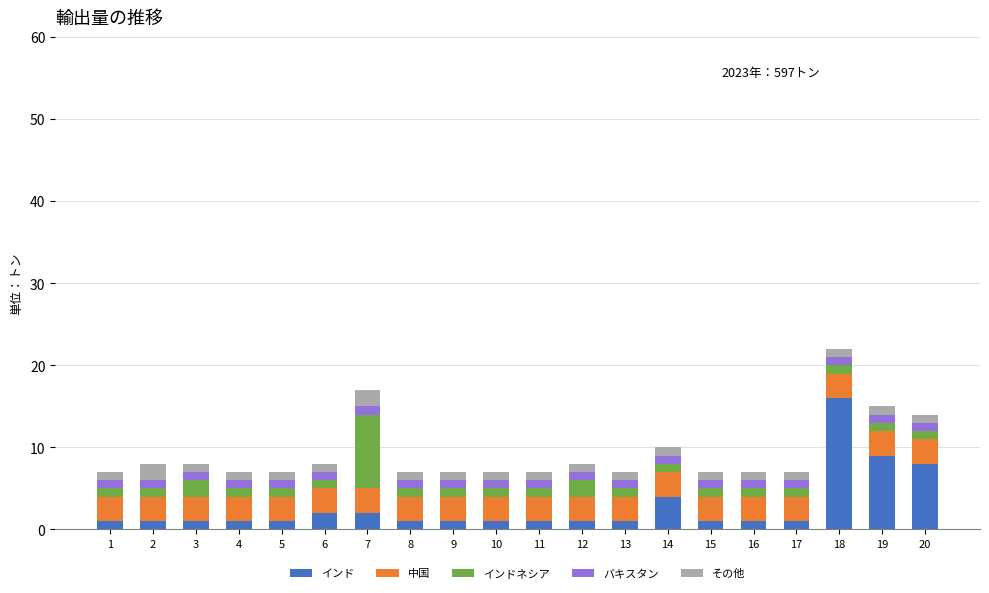

What is the value of the インド bar at the 9th from the left?

1